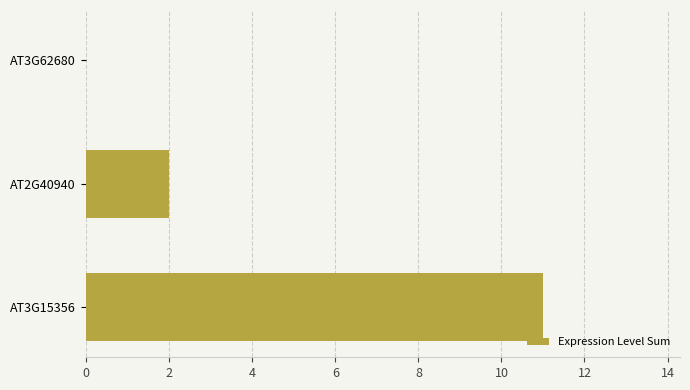

Reading bottom to top, extract all data points from this chart.

AT3G15356=11	AT2G40940=2	AT3G62680=0